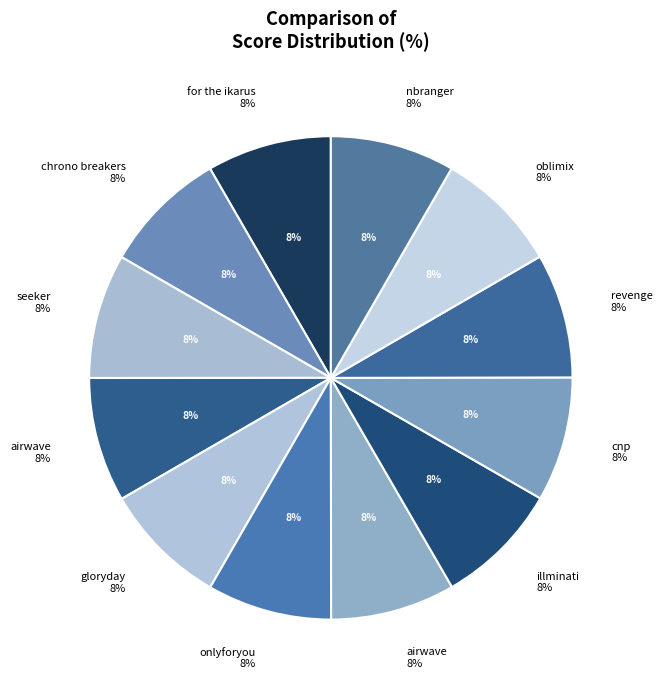

What percentage is the seeker slice, to the nearest percent?

8%